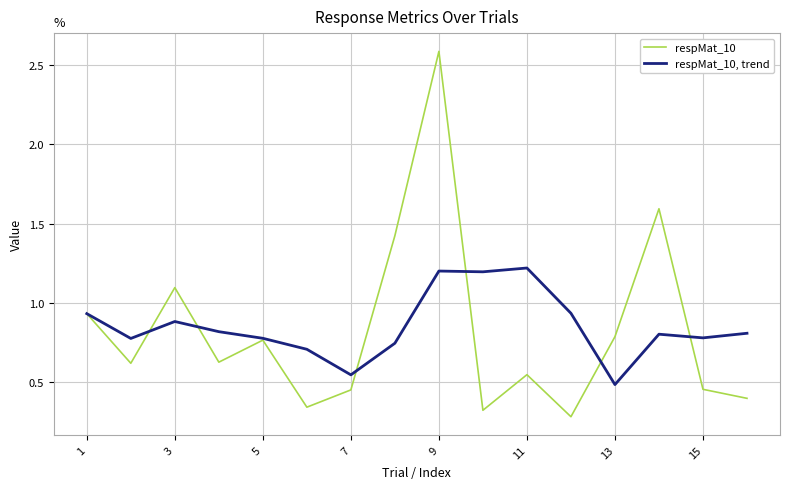

How many lines are shown in the chart?

2